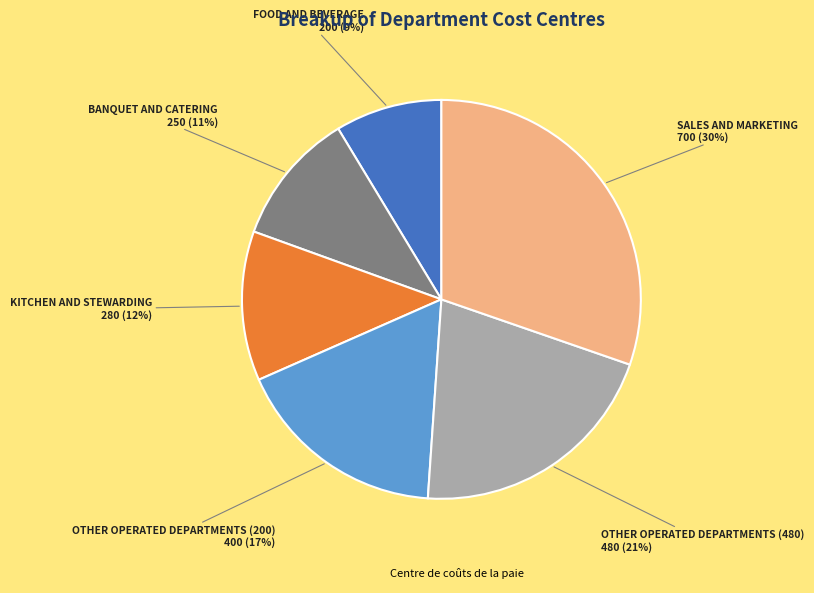

Is there a majority slice in this chart?

No